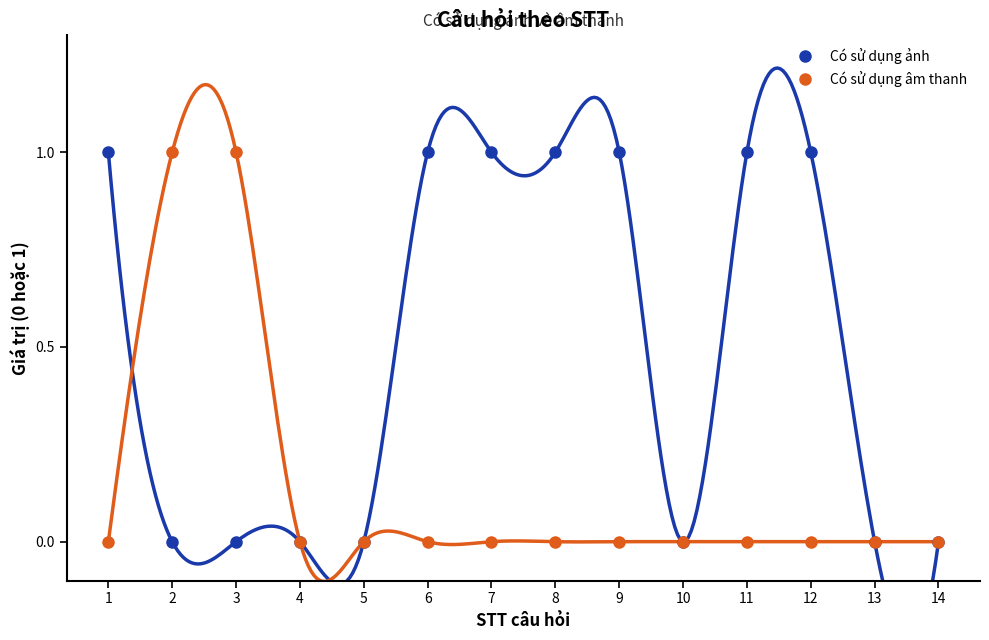

What is the sum of the Có sử dụng ảnh values at 8 and 14?

1